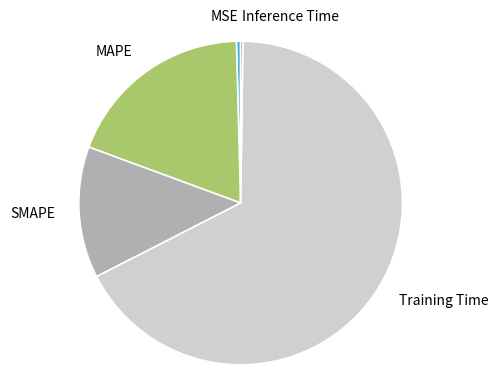

Is the sum of MSE and MAPE greater than half?

No